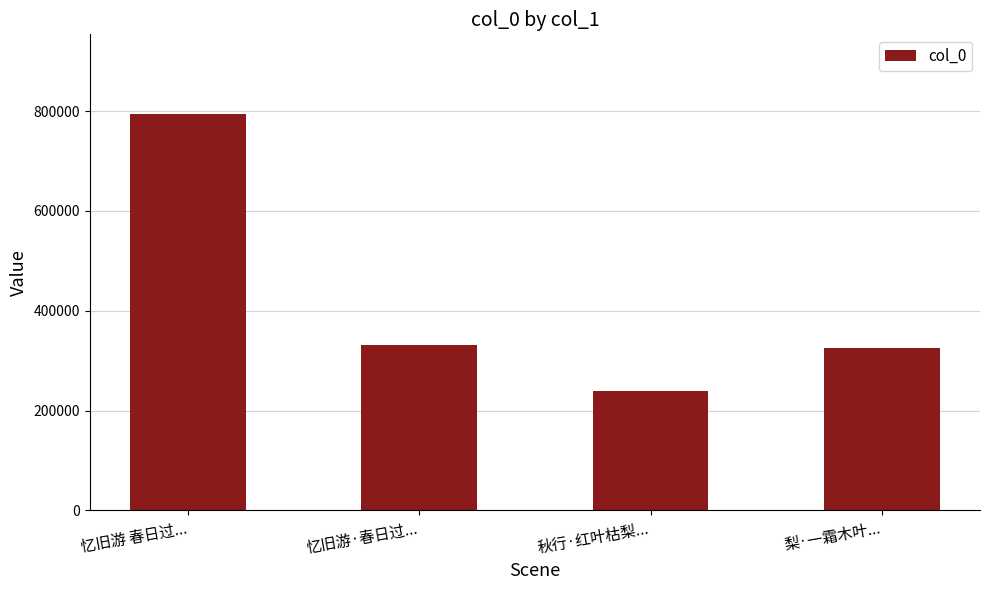

Reading left to right, extract all data points from this chart.

忆旧游 春日过...=794872	忆旧游·春日过...=332326	秋行·红叶枯梨...=238234	梨·一霜木叶...=326148